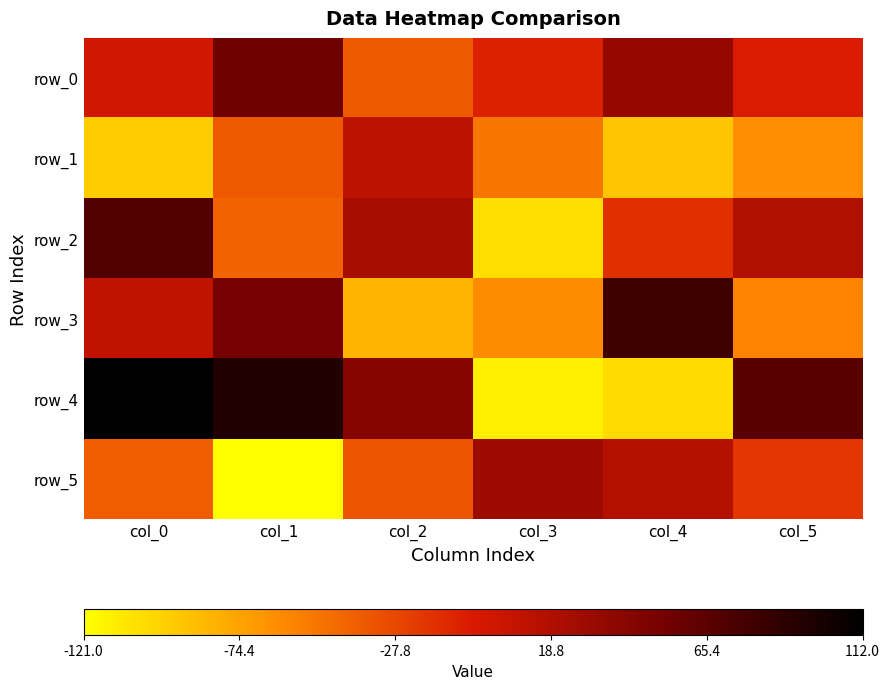

Which label corresponds to the smallest value in the chart?

col_1